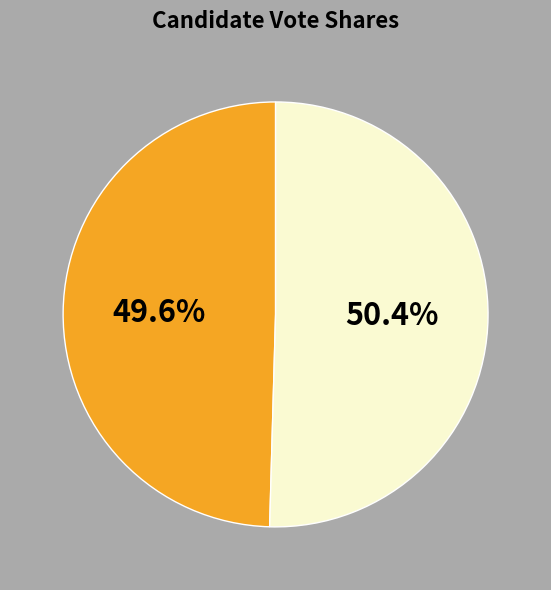

Is there any slice that represents more than half of the pie?

Yes